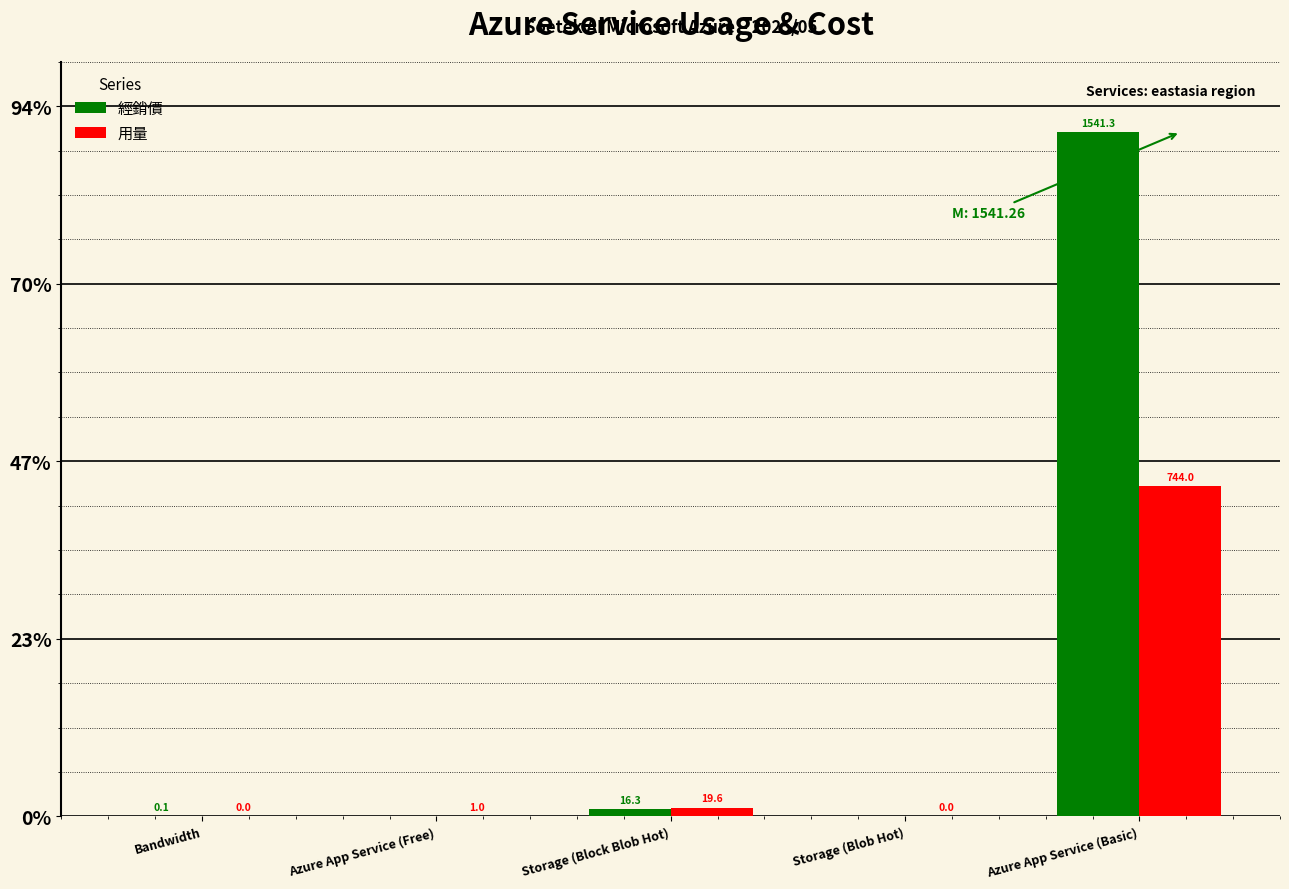

What are all the series names shown in the legend?

經銷價, 用量